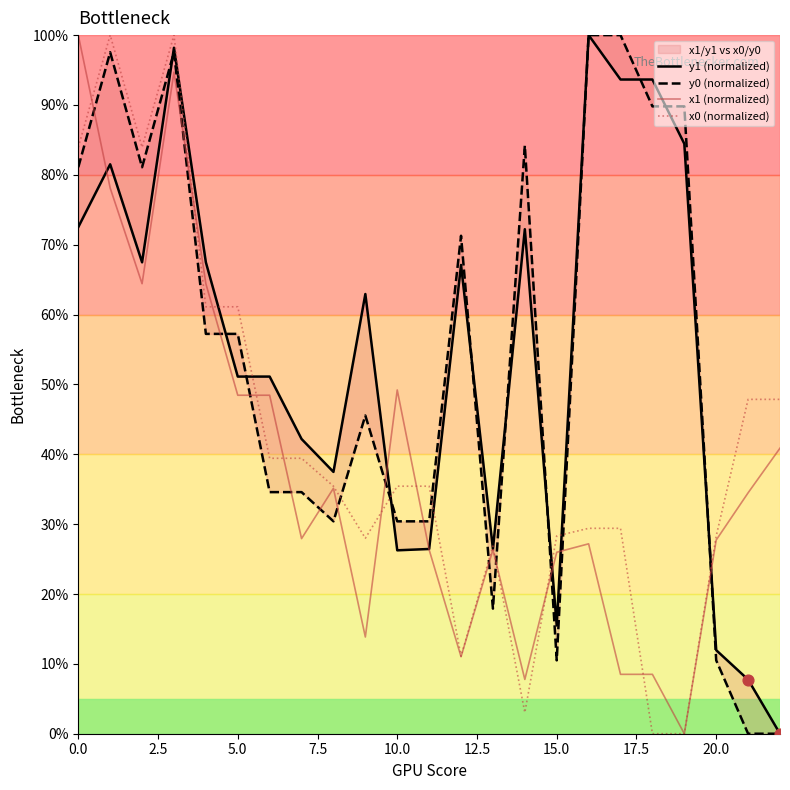

What are all the series names shown in the legend?

y1 (normalized), y0 (normalized), x1 (normalized), x0 (normalized)